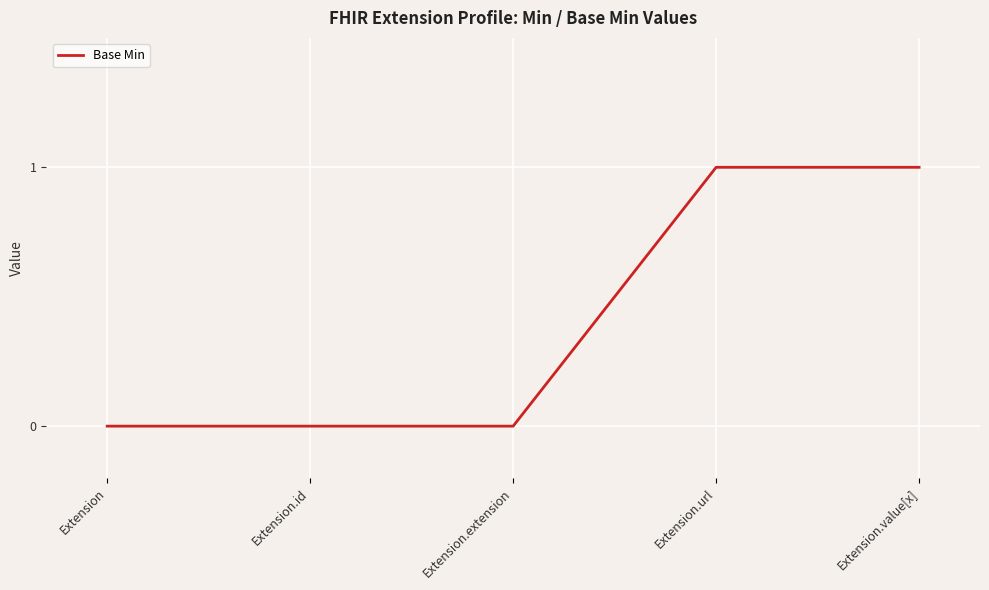

What is the difference between the values at Extension.value[x] and Extension.id?

1